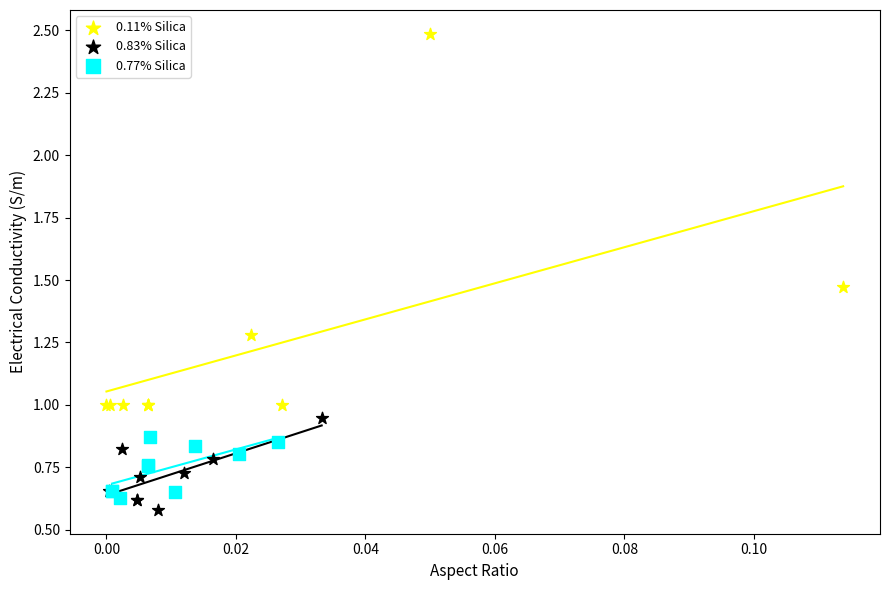

Which series reaches the maximum Y coordinate?

0.11% Silica